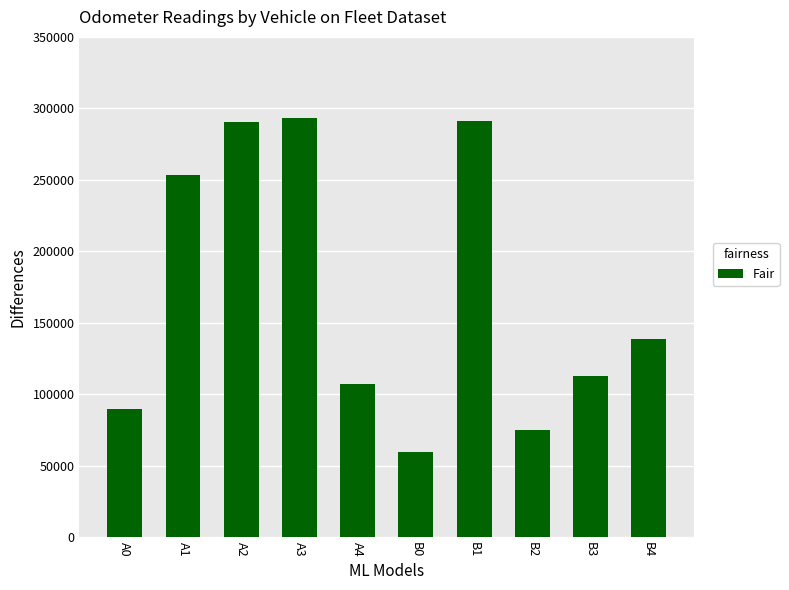

What is the change in value from A0 to B3?

+23280